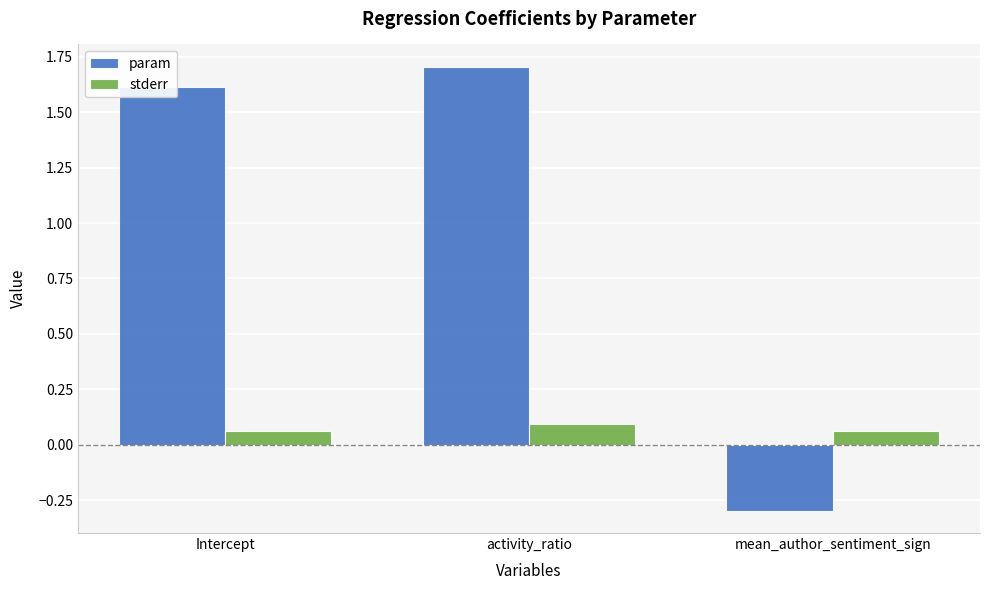

How many values in param are above zero?

2